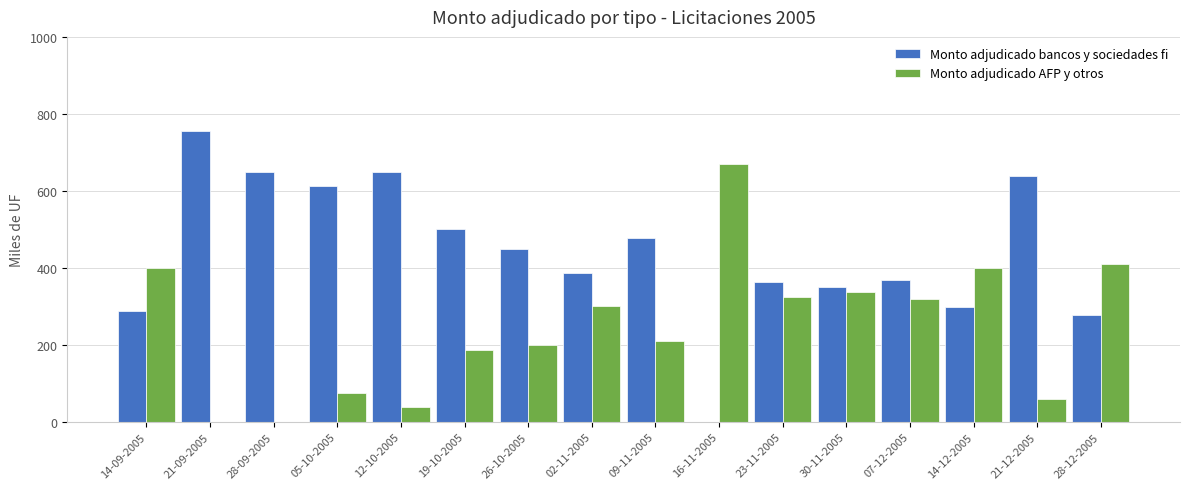

What is the total value across all series at 30-11-2005?

687.5